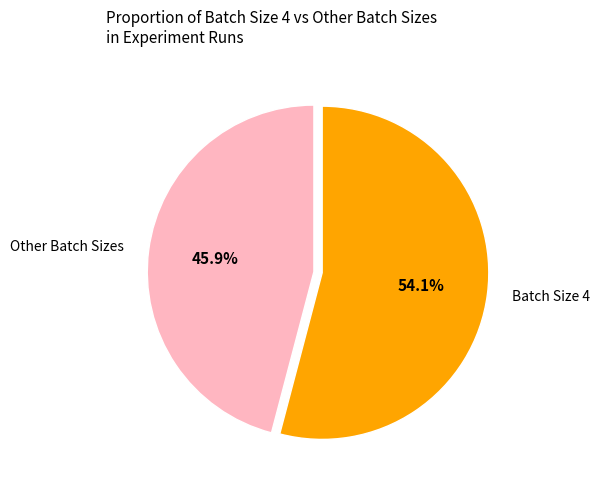

Count the number of slices in the pie.

2